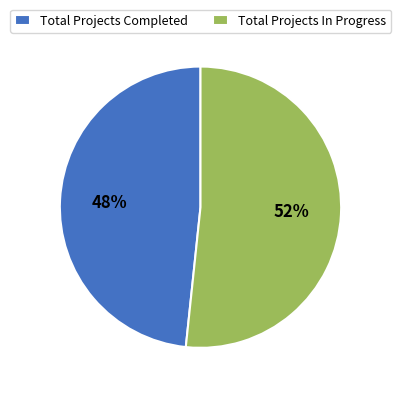

To the nearest percent, what portion does Total Projects In Progress represent?

52%